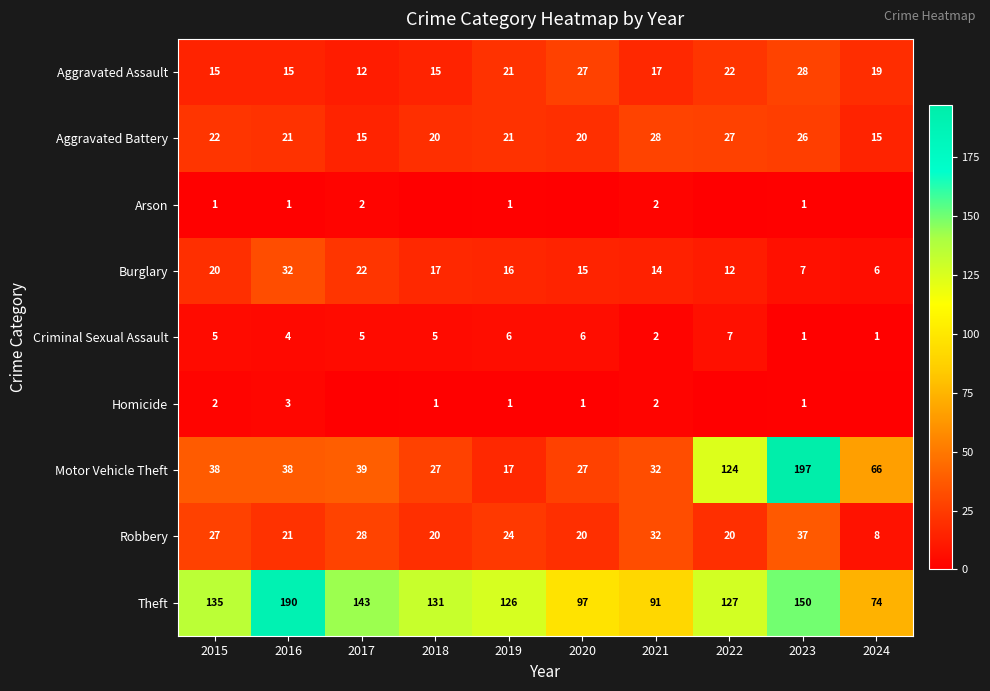

What is the sum of all Robbery values?

237